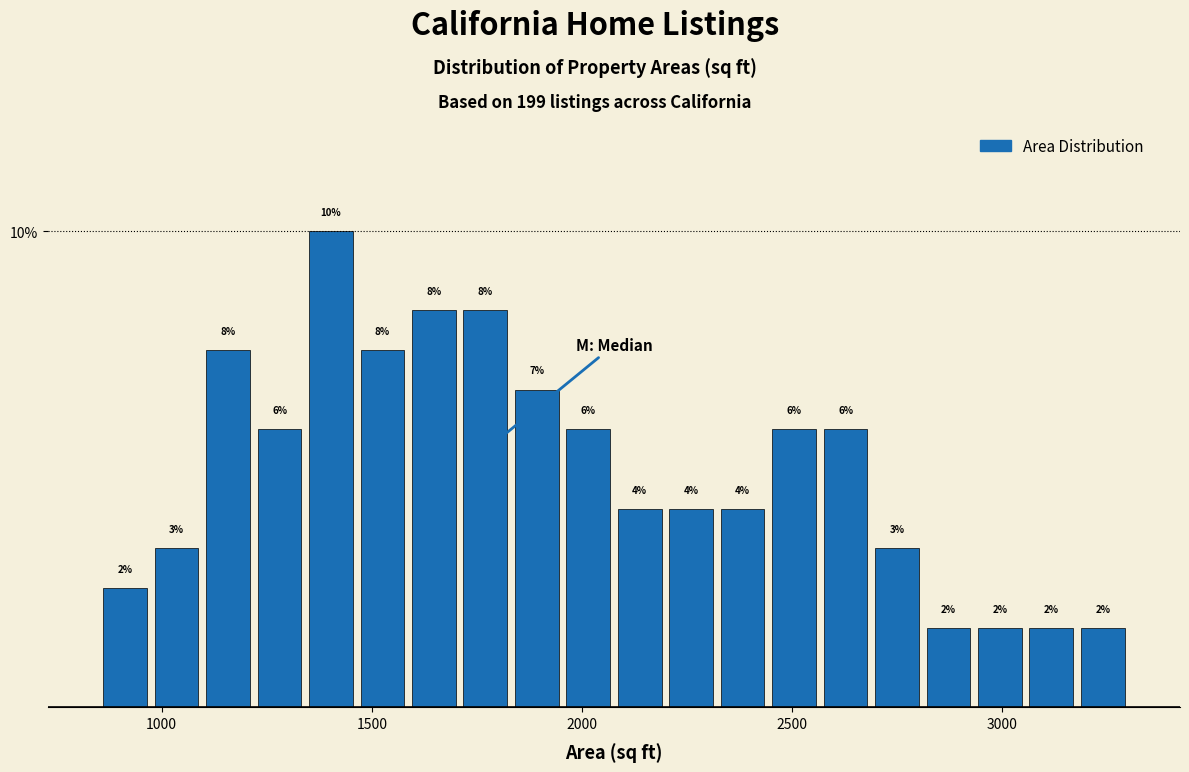

Read against the x-axis, roughly where is the centre of the tallest bar?

1400